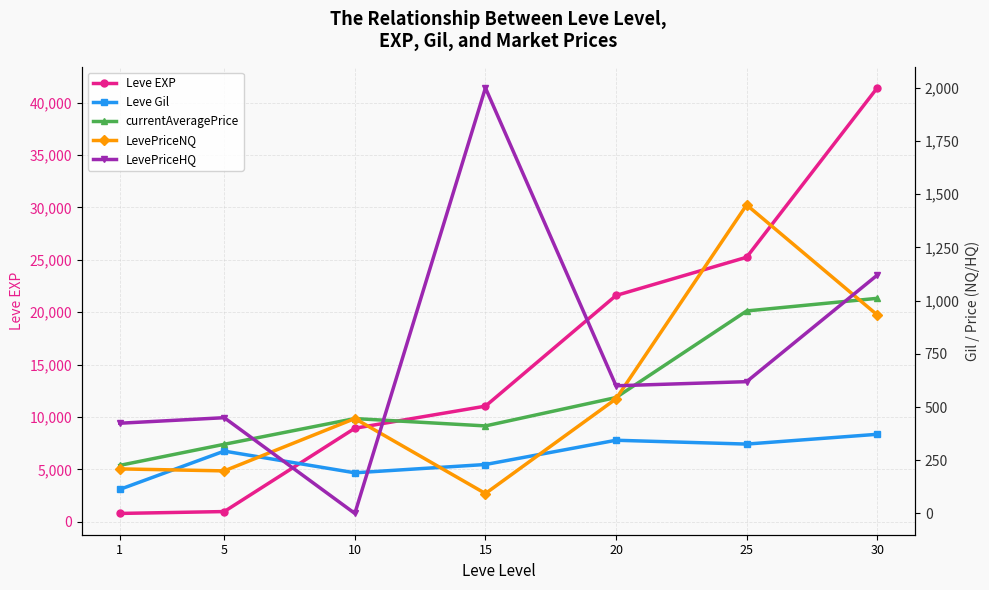

What is the difference between the highest and lowest values at 30?

41038.0